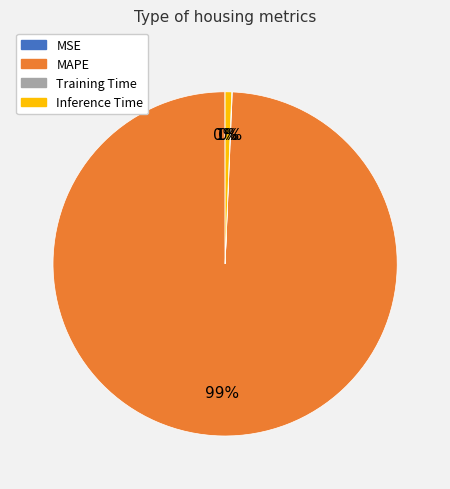

Do MAPE and Inference Time together represent more than half of the pie?

Yes